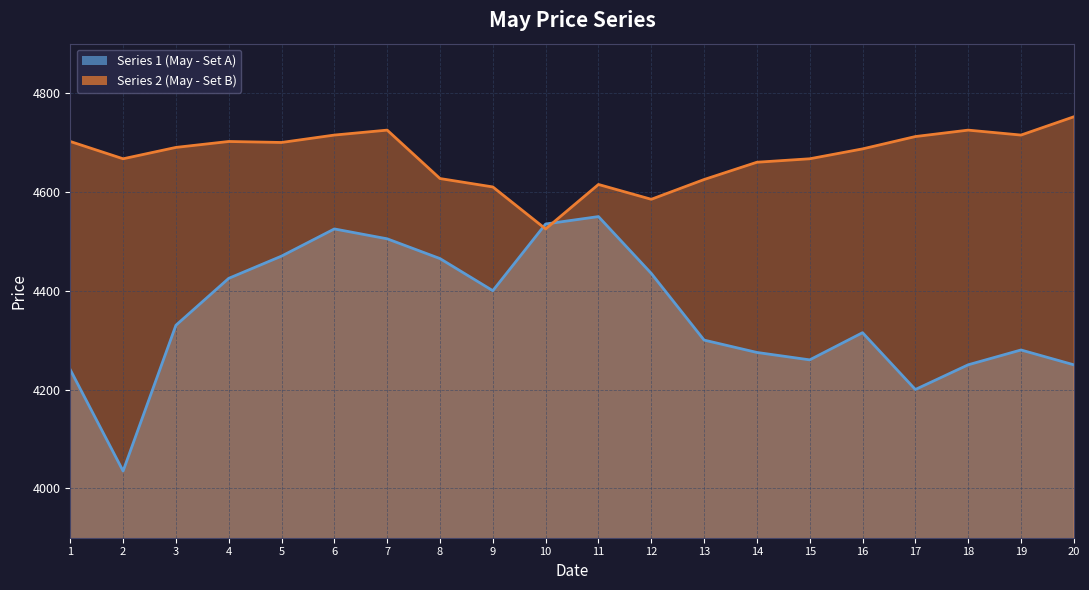

Rank the series at 13 from lowest to highest value.

Series 1 (May - Set A) (line), Series 2 (May - Set B) (line)